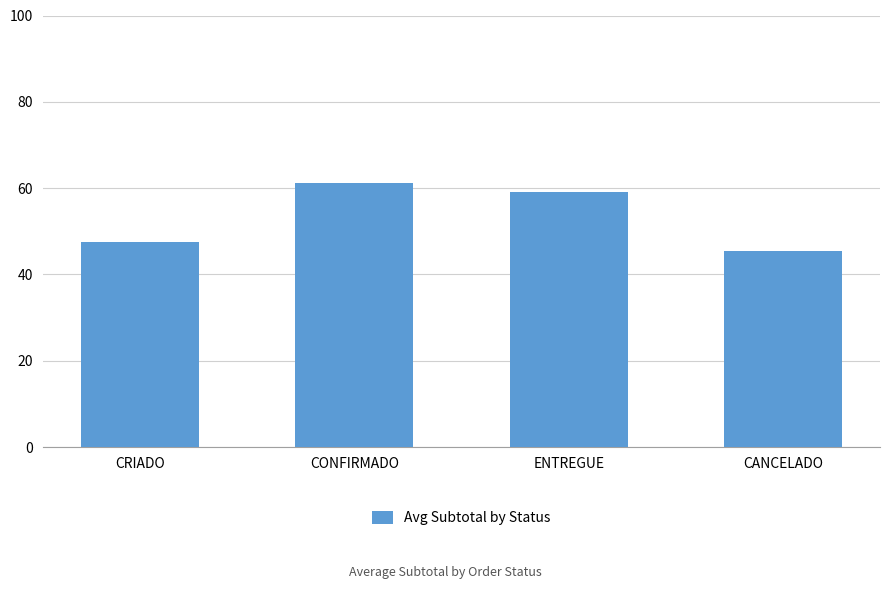

What position from the left is CRIADO?

1